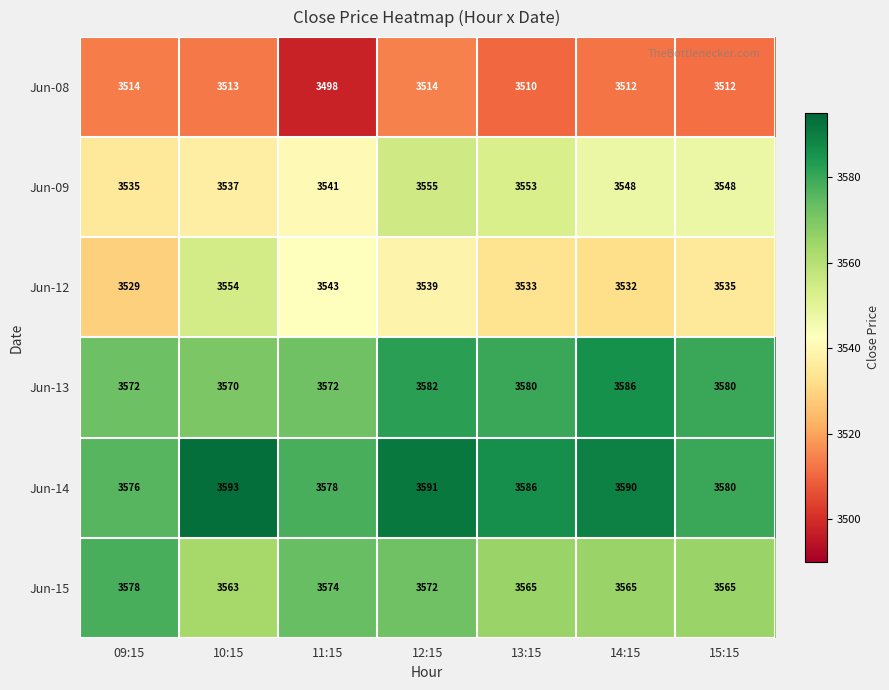

At 14:15, list the series in order from largest to smallest.

Jun-14, Jun-13, Jun-15, Jun-09, Jun-12, Jun-08